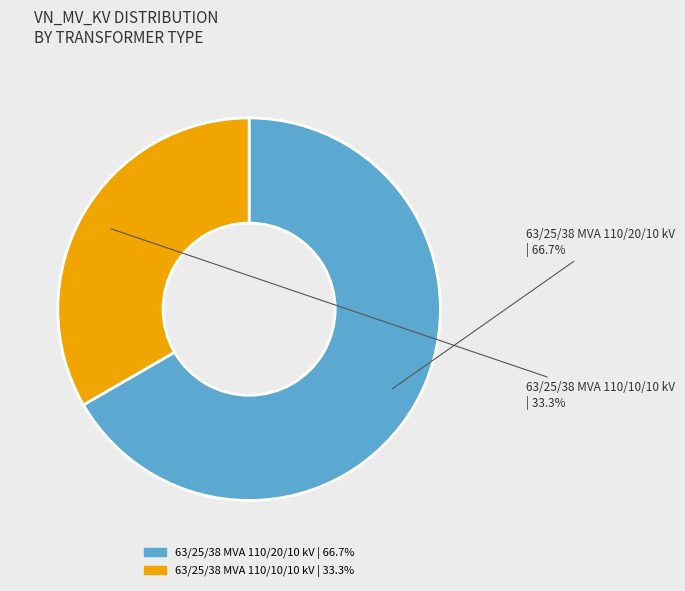

To the nearest percent, what is the difference between the 63/25/38 MVA 110/20/10 kV and 63/25/38 MVA 110/10/10 kV slice percentages?

33%